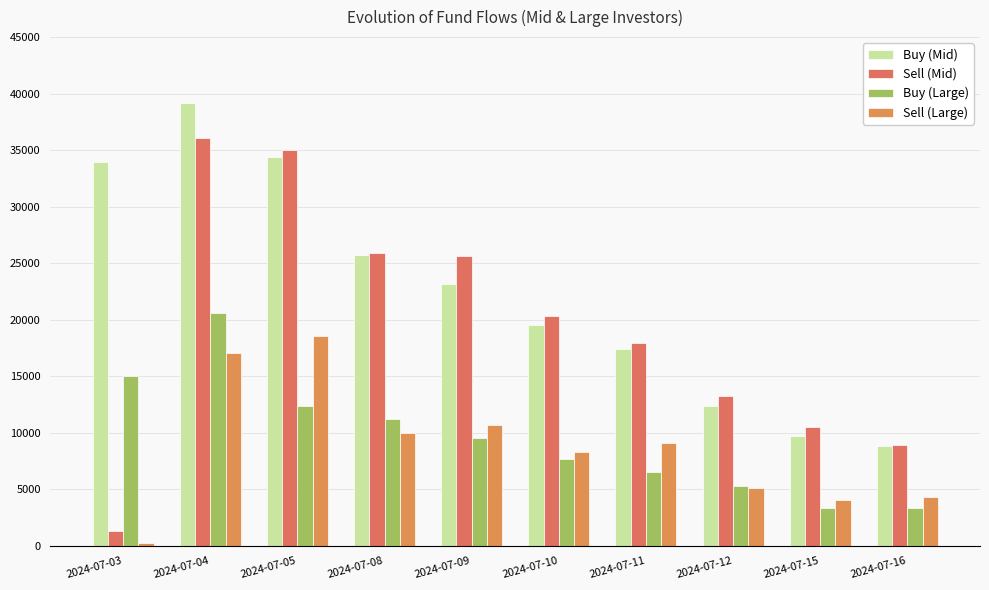

What is the average value of the Sell (Mid) series?

19491.0